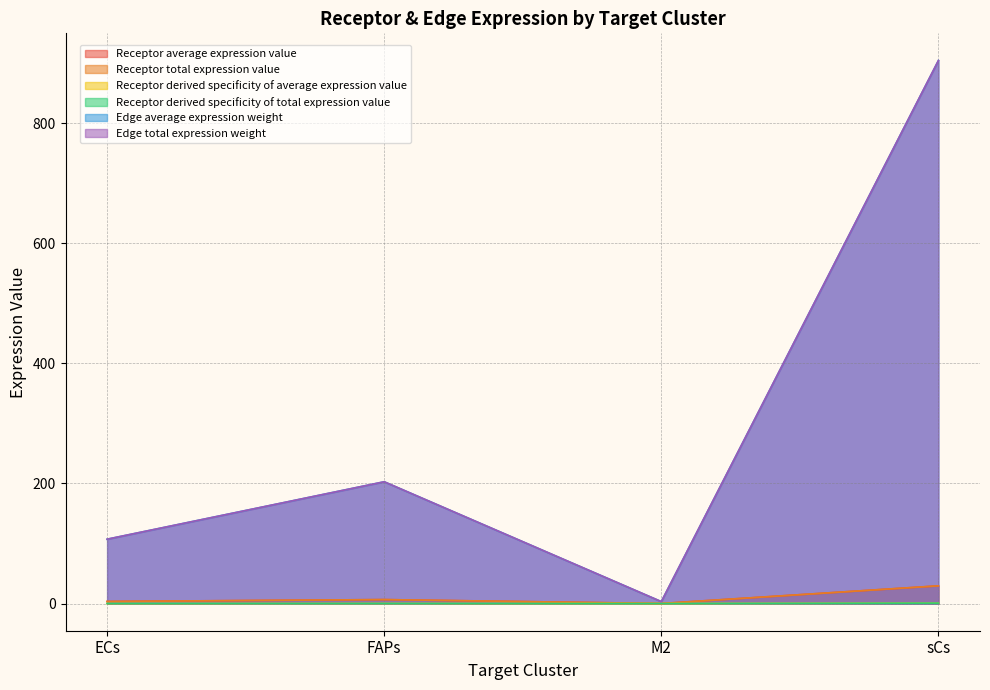

How many interior local valleys does the Receptor derived specificity of total expression value series have?

1